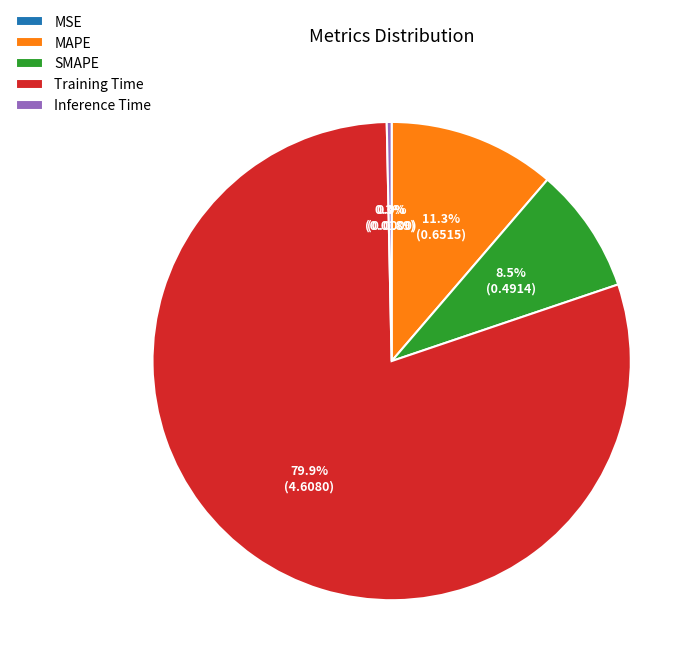

Which category has the biggest portion of the pie?

Training Time